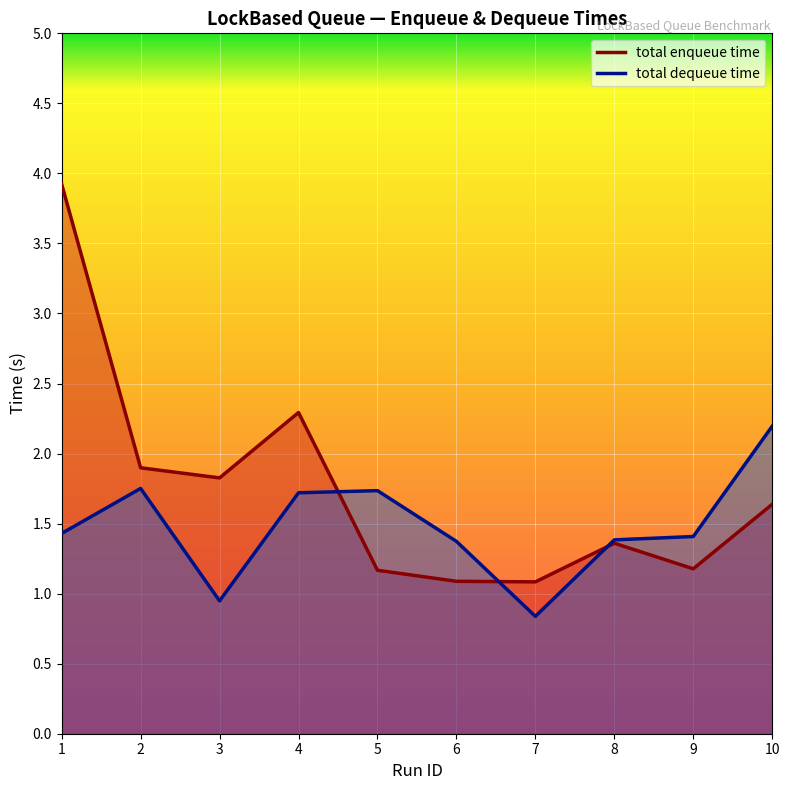

How many interior local valleys does the total enqueue time series have?

3